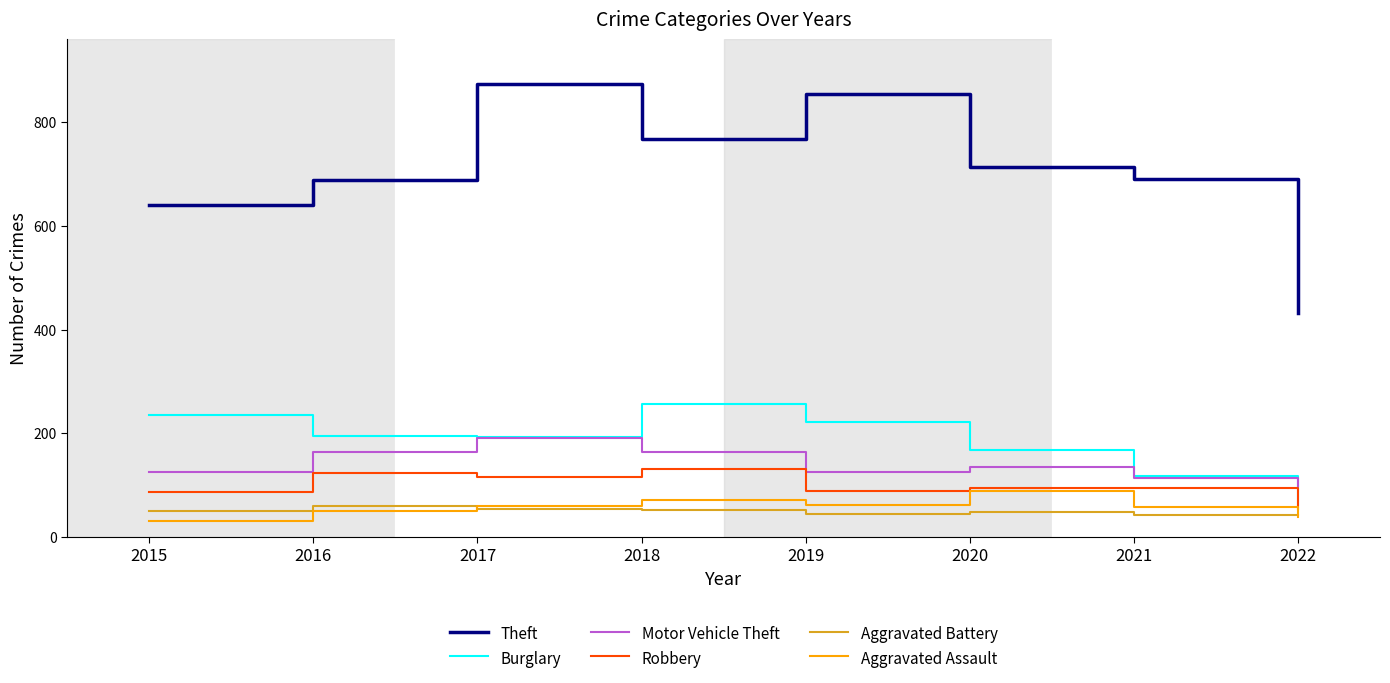

How many interior local peaks does the Aggravated Assault series have?

2